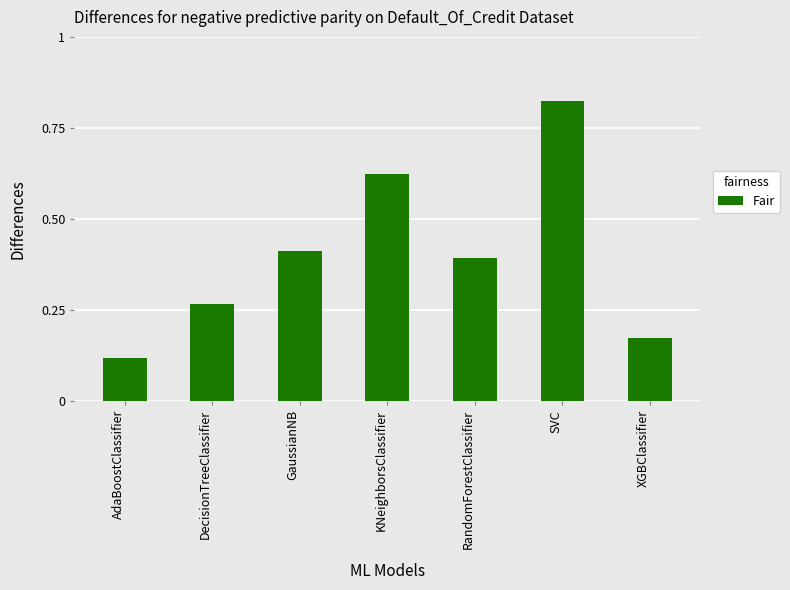

At which category does the chart reach its peak across all series?

SVC